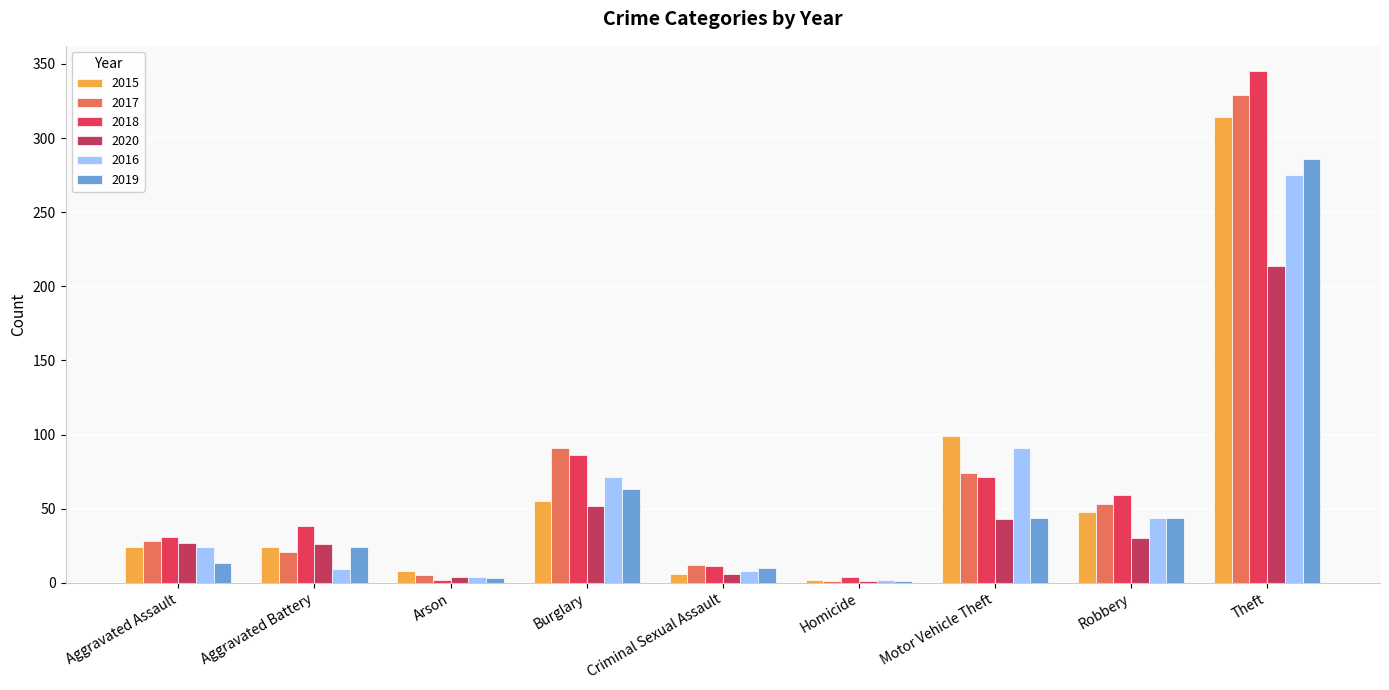

Read the 2017 value at Criminal Sexual Assault, to the nearest 10.

10